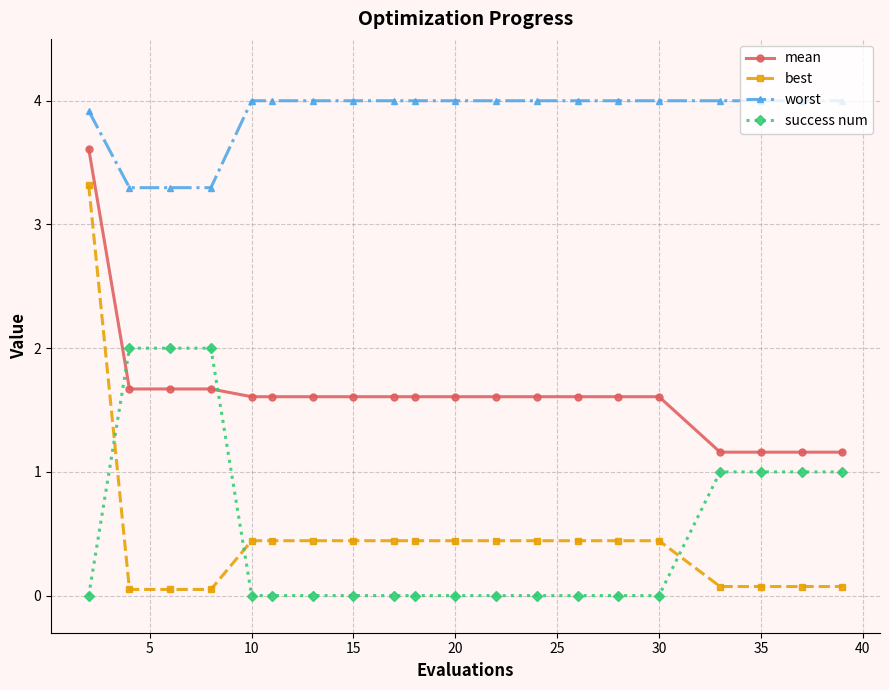

Rank the series by their maximum value, from lowest to highest.

success num, best, mean, worst